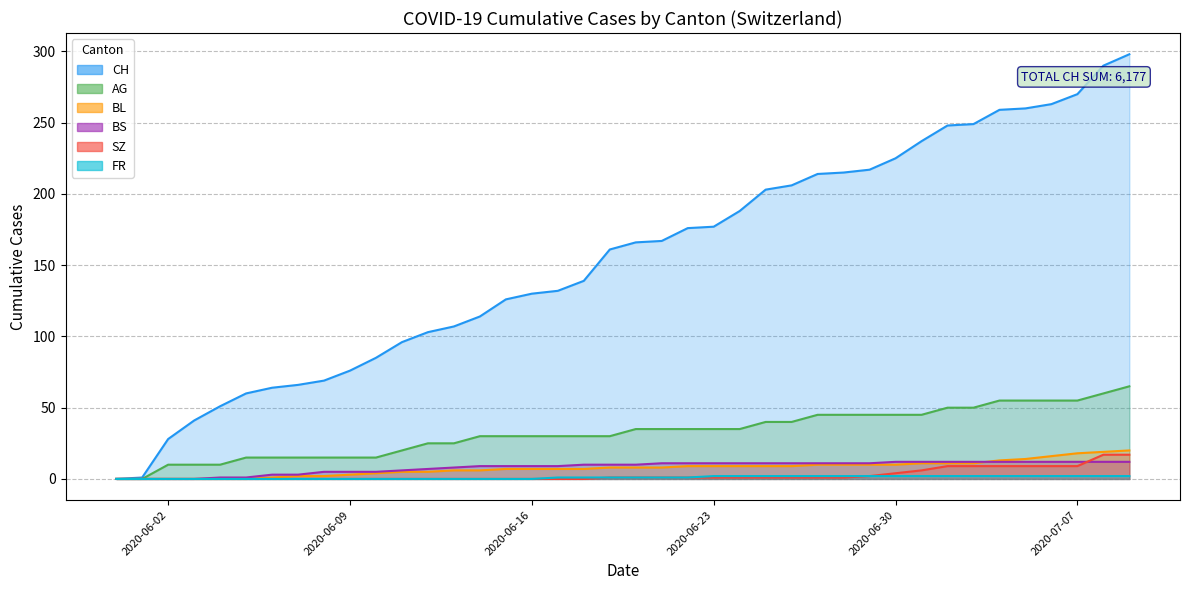

Reading left to right, transcribe all the data shown in this chart.

CH: 0	1	28	41	51	60	64	66	69	76	85	96	103	107	114	126	130	132	139	161	166	167	176	177	188	203	206	214	215	217	225	237	248	249	259	260	263	270	290	298
AG: 0	0	10	10	10	15	15	15	15	15	15	20	25	25	30	30	30	30	30	30	35	35	35	35	35	40	40	45	45	45	45	45	50	50	55	55	55	55	60	65
BL: 0	0	0	0	0	0	1	2	2	3	4	5	5	6	6	7	7	7	7	8	8	8	9	9	9	9	9	10	10	10	10	11	11	11	13	14	16	18	19	20
BS: 0	0	0	0	1	1	3	3	5	5	5	6	7	8	9	9	9	9	10	10	10	11	11	11	11	11	11	11	11	11	12	12	12	12	12	12	12	12	12	12
SZ: 0	0	0	0	0	0	0	0	0	0	0	0	0	0	0	0	0	0	0	1	1	1	1	1	1	1	1	1	1	2	4	6	9	9	9	9	9	9	17	17
FR: 0	0	0	0	0	0	0	0	0	0	0	0	0	0	0	0	0	1	1	1	1	1	1	2	2	2	2	2	2	2	2	2	2	2	2	2	2	2	2	2